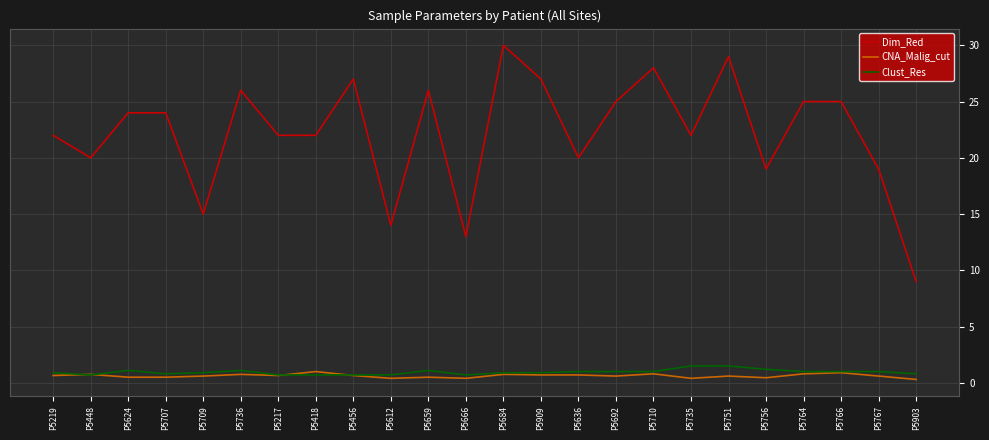

True or false: Clust_Res and Dim_Red intersect in this chart.

False